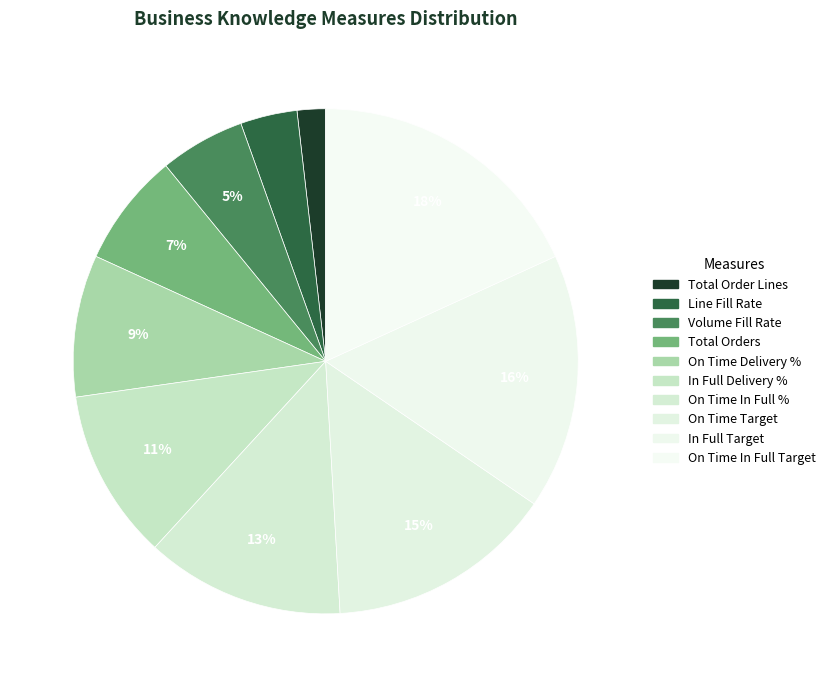

To the nearest percent, what is the average slice percentage?

10%